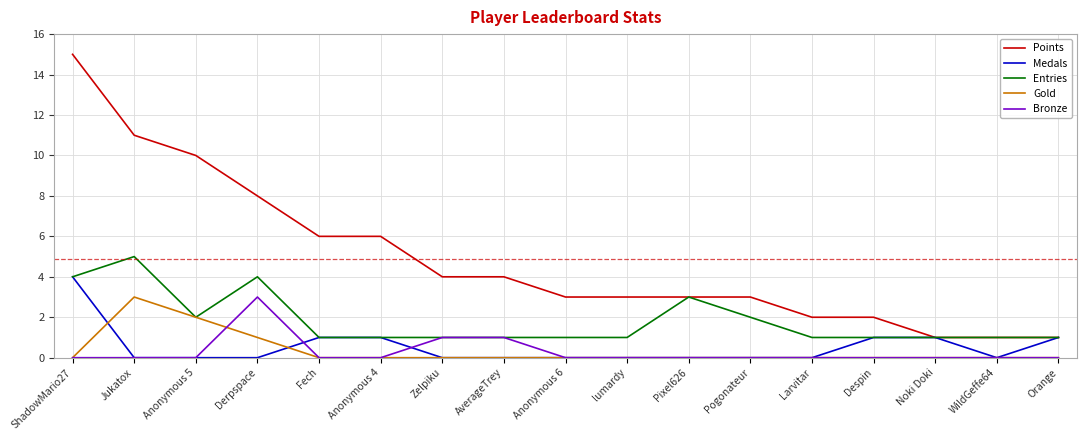

The value of Medals at Orange is 1. True or false?

True